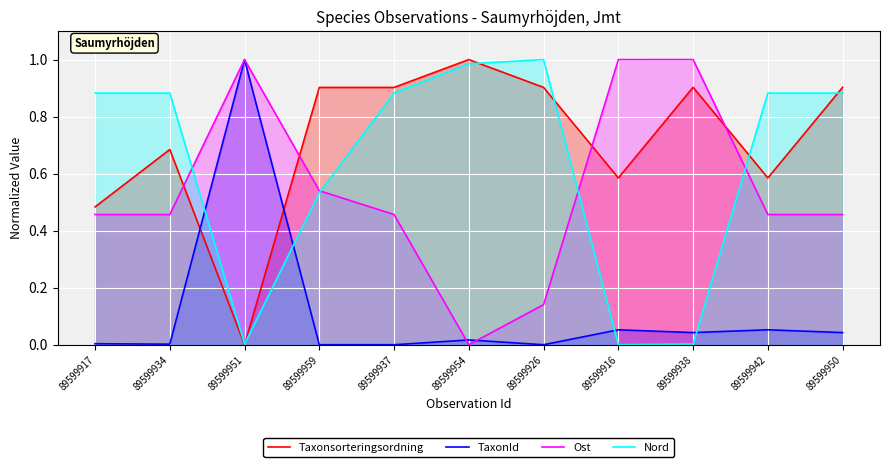

Is it true that Taxonsorteringsordning equals 0.3 at 89599942?

False